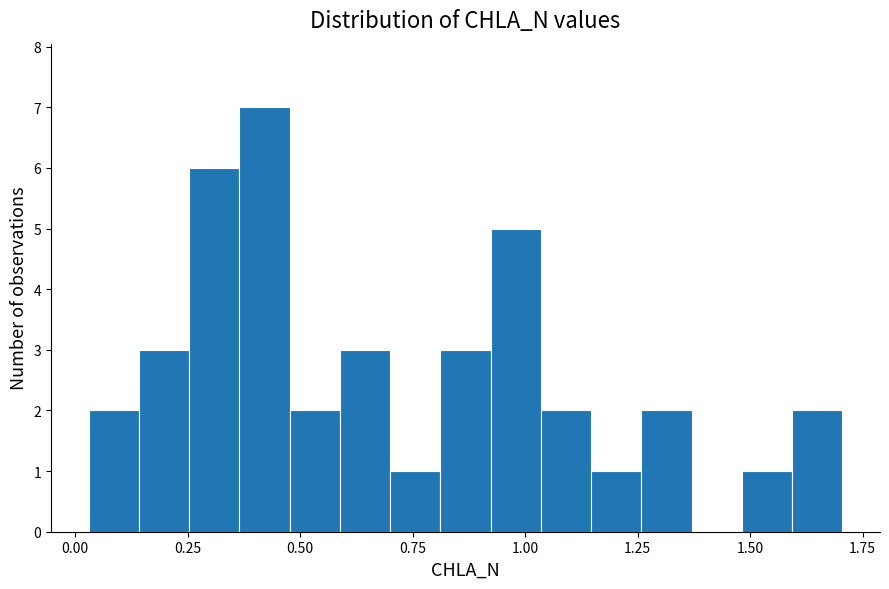

Read against the x-axis, roughly where is the centre of the tallest bar?

0.40